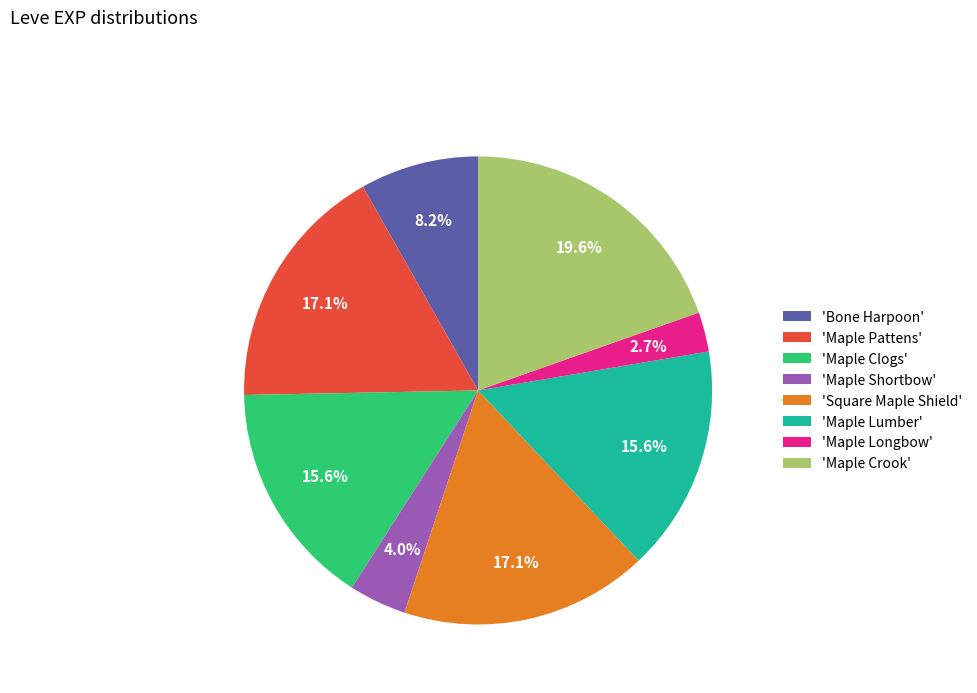

Between 'Bone Harpoon' and 'Maple Pattens', which is larger?

'Maple Pattens'